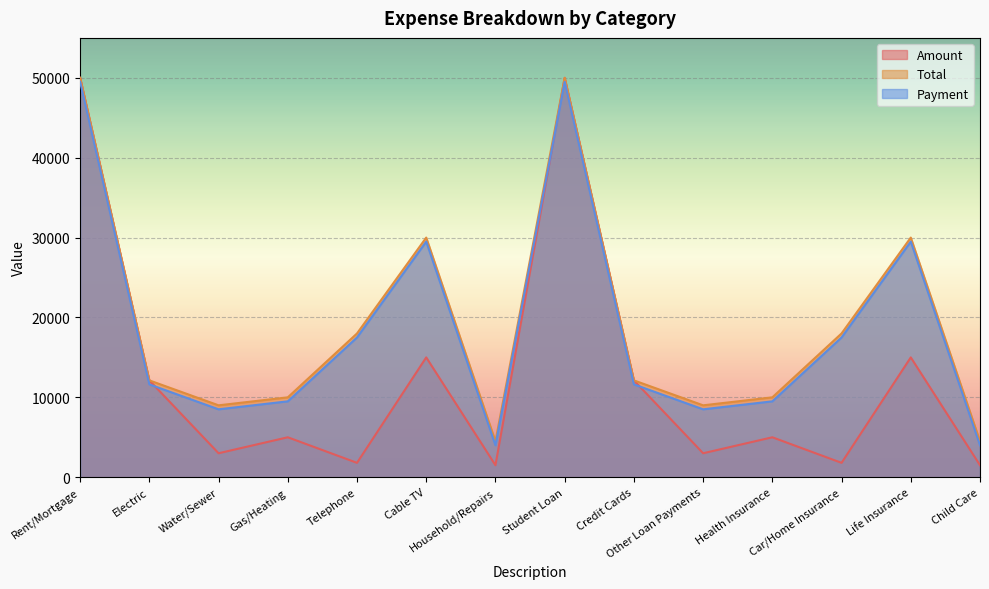

The Total series shows 5234 at Telephone. True or false?

False